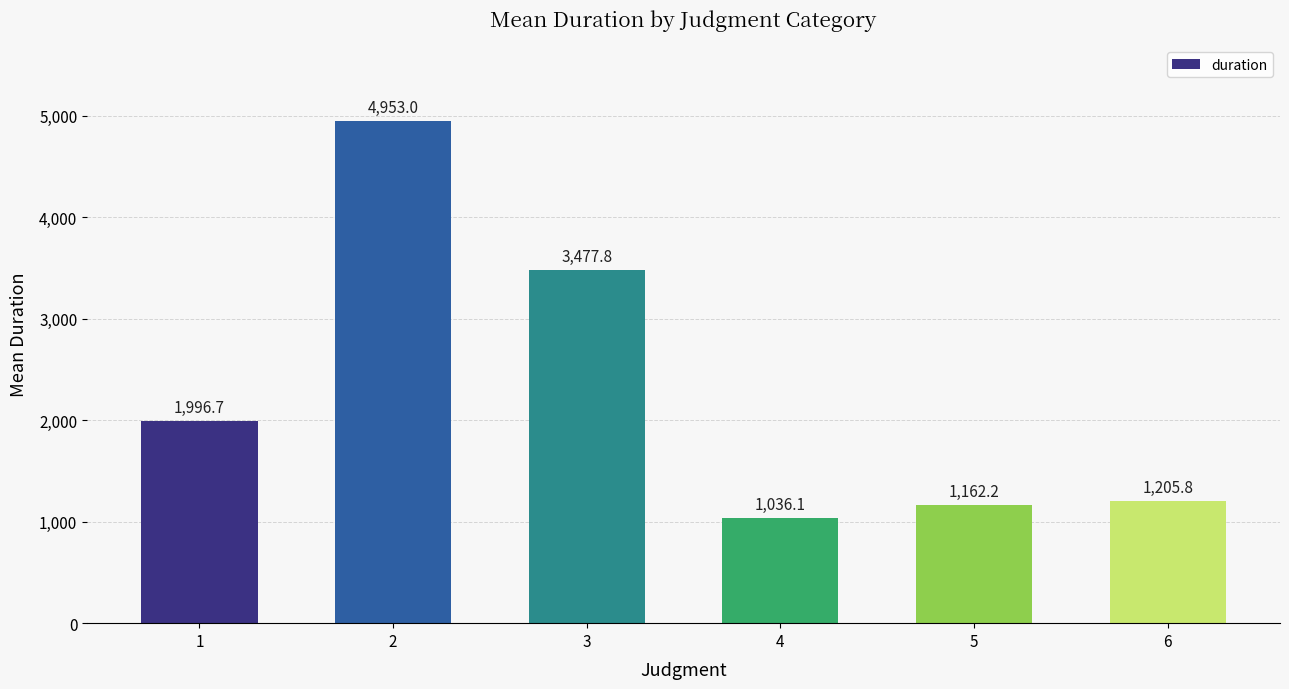

Reading left to right, list all the values displayed in this chart.

1996.7	4953.0	3477.8	1036.1	1162.2	1205.8